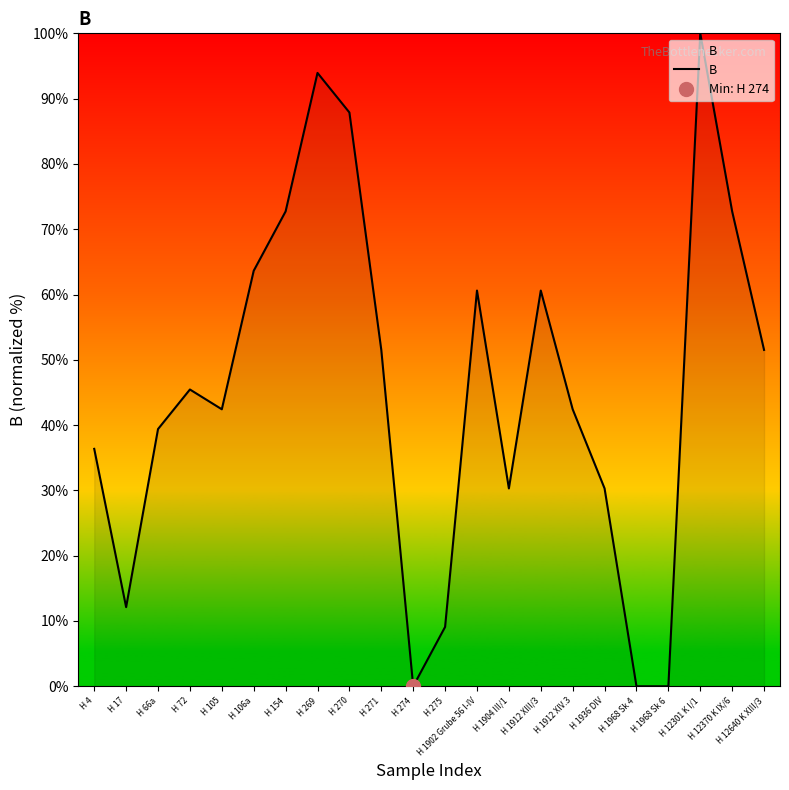

What is the approximate value at H 275?

9.1